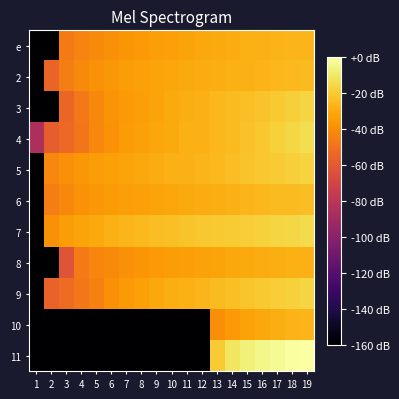

Rank the series at 5 from highest to lowest value.

7, 5, 6, 2, e, 3, 4, 8, 9, 10, 11